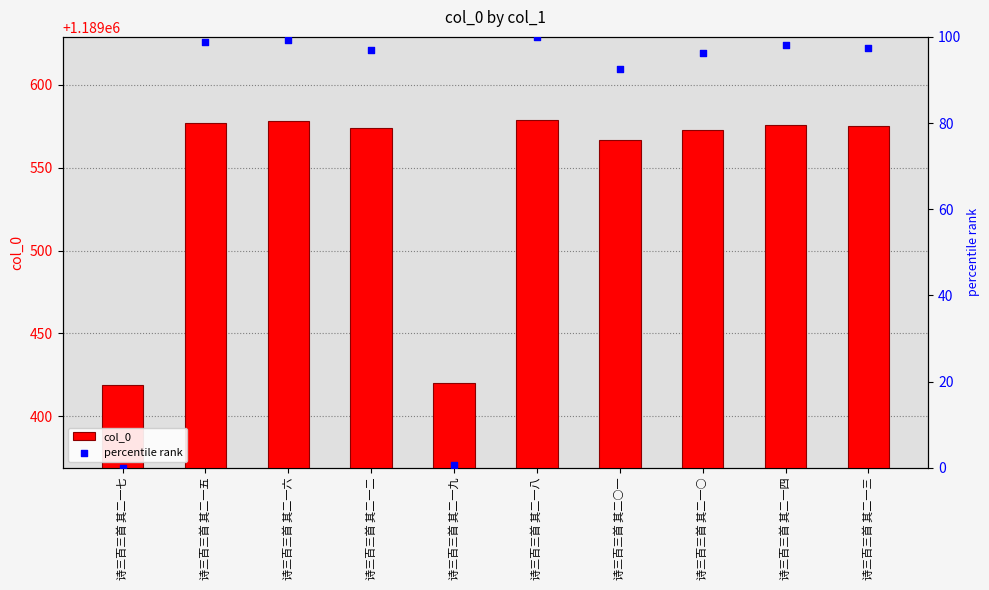

At which category is the sum across all series the highest?

诗三百三首 其二一八